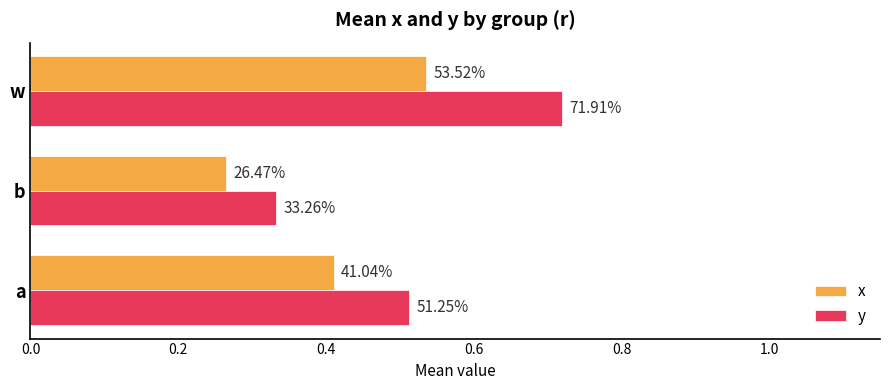

What are all the series names shown in the legend?

x, y